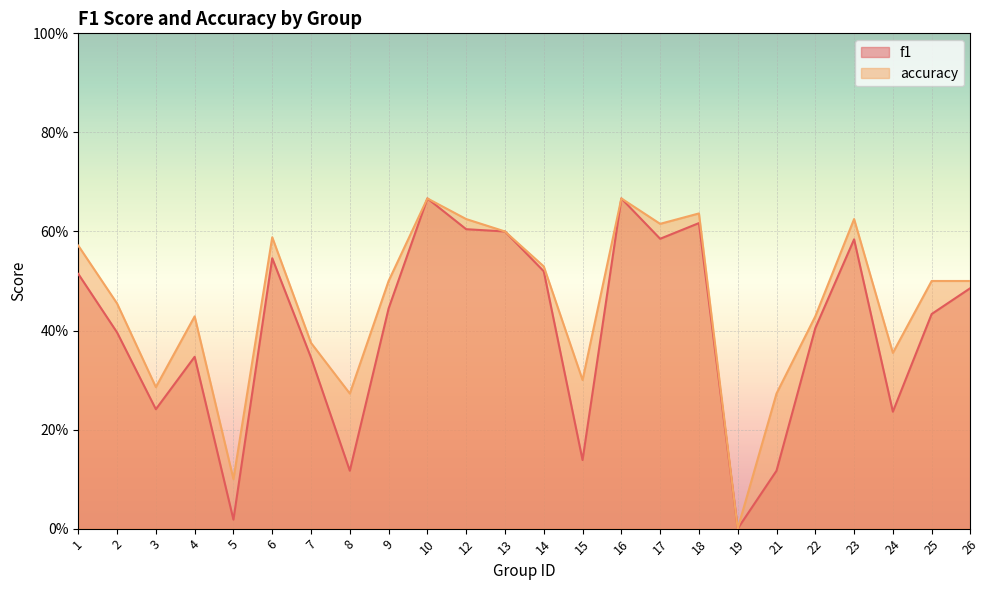

What is the total value across all series at 4?

0.8